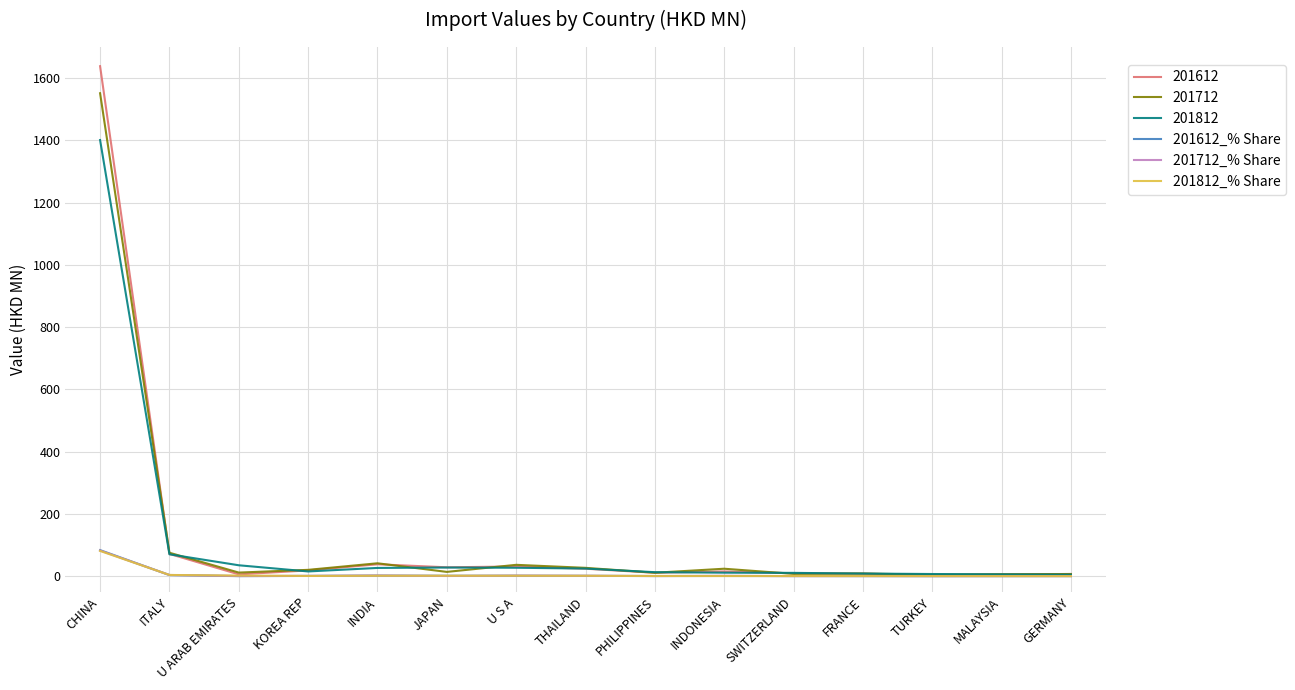

What is the minimum value shown in the chart?

0.2